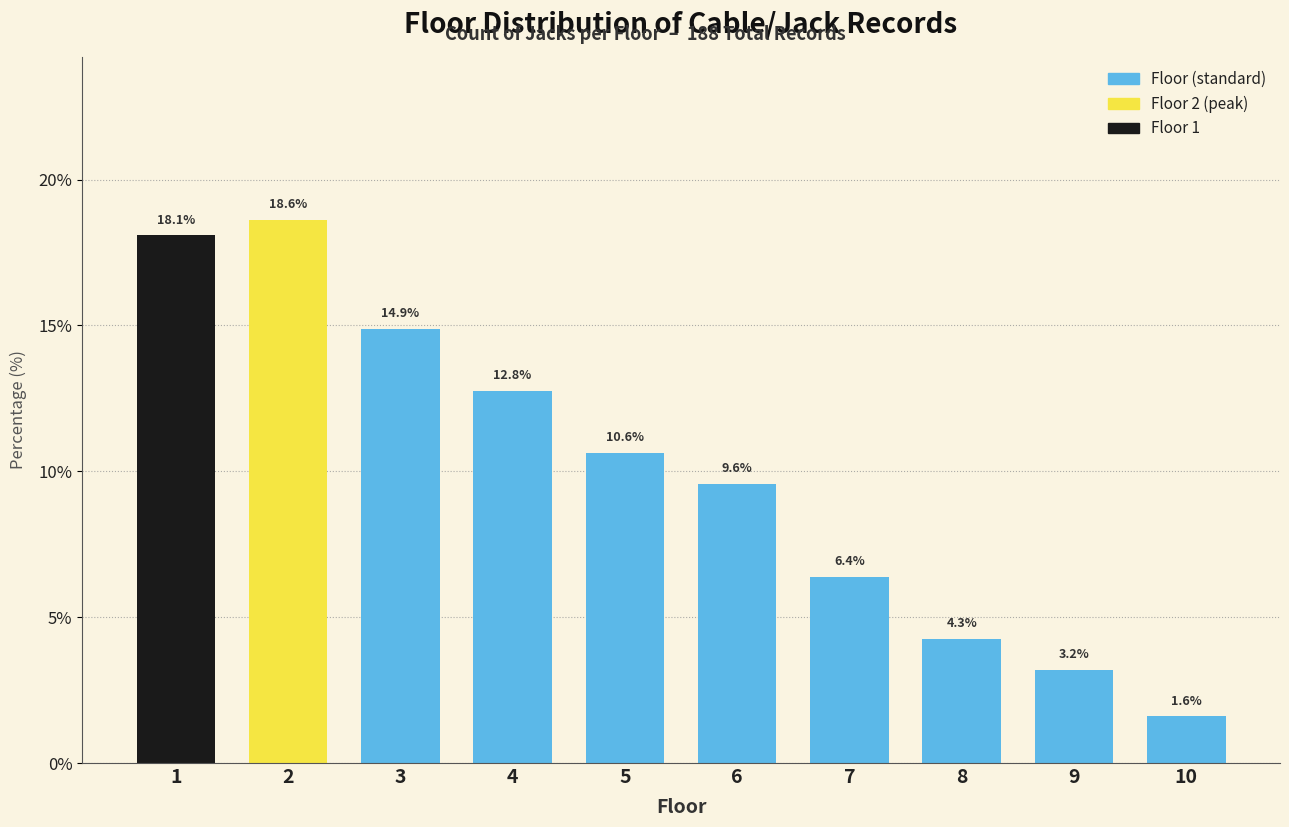

Reading left to right, transcribe all the data shown in this chart.

1=18.1	2=18.6	3=14.9	4=12.8	5=10.6	6=9.6	7=6.4	8=4.3	9=3.2	10=1.6